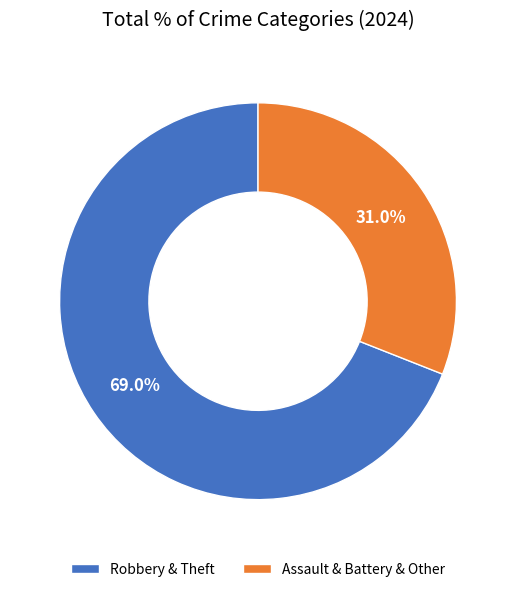

Is there a majority slice in this chart?

Yes